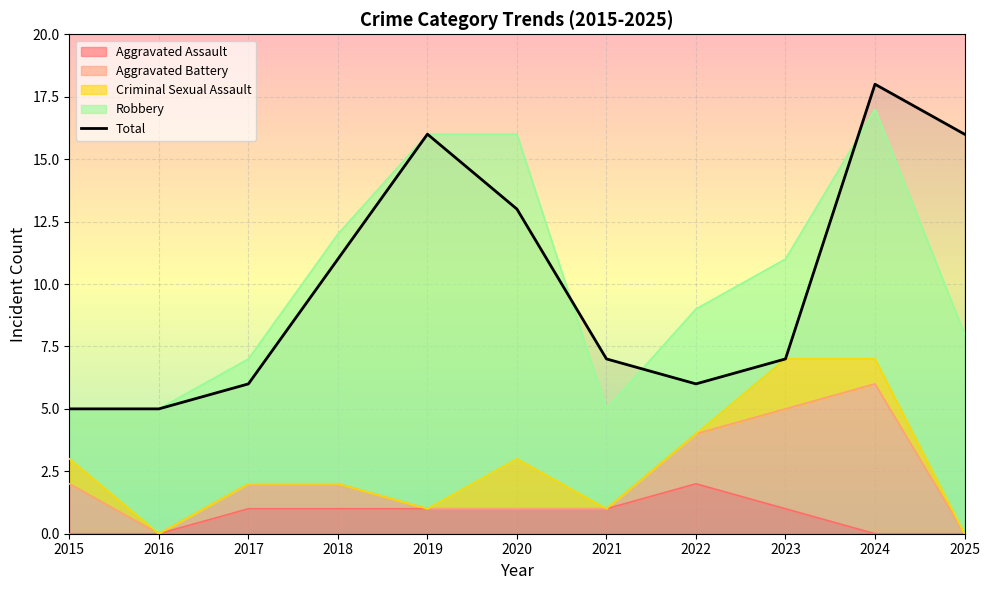

Which label corresponds to the largest value in the chart?

2024